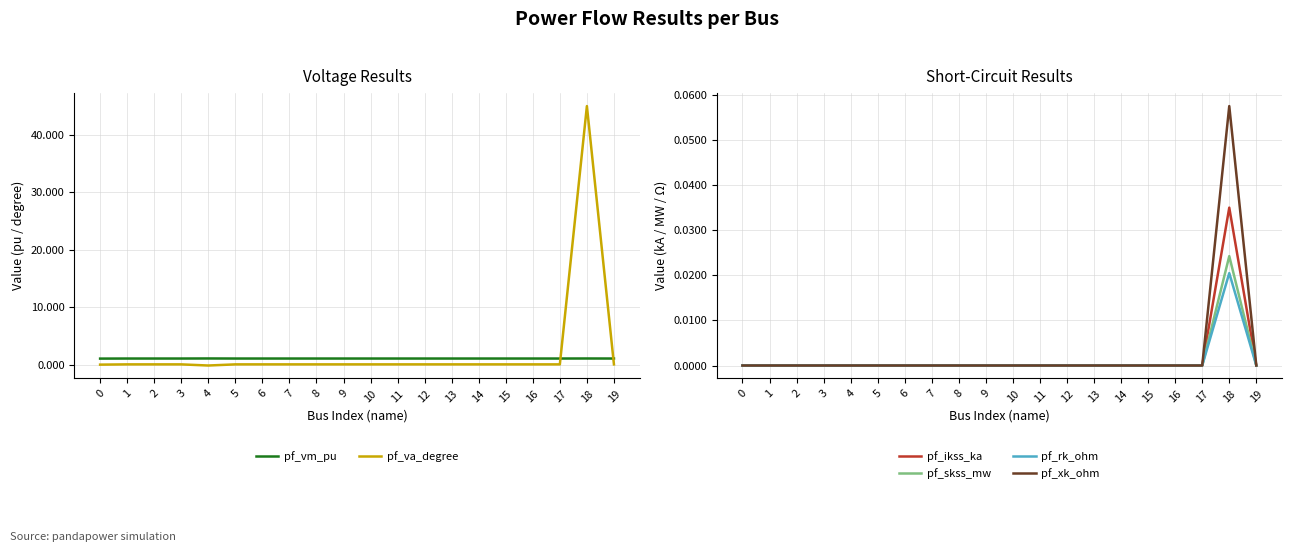

Between 5 and 1, which is larger?

1